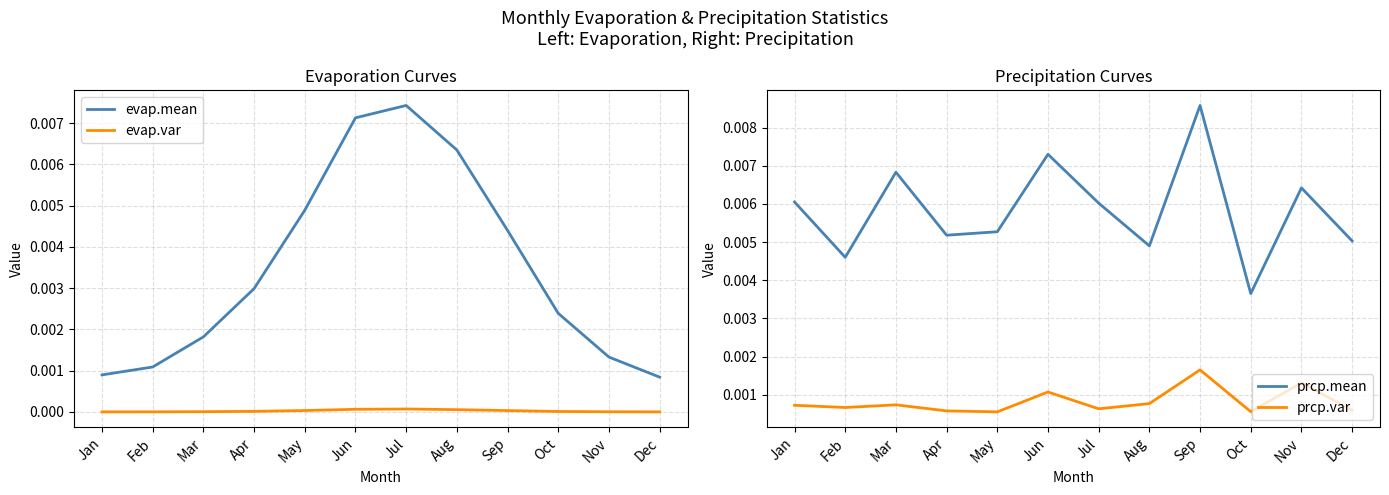

True or false: evap.mean has a value of 0.0 at Jul.

False